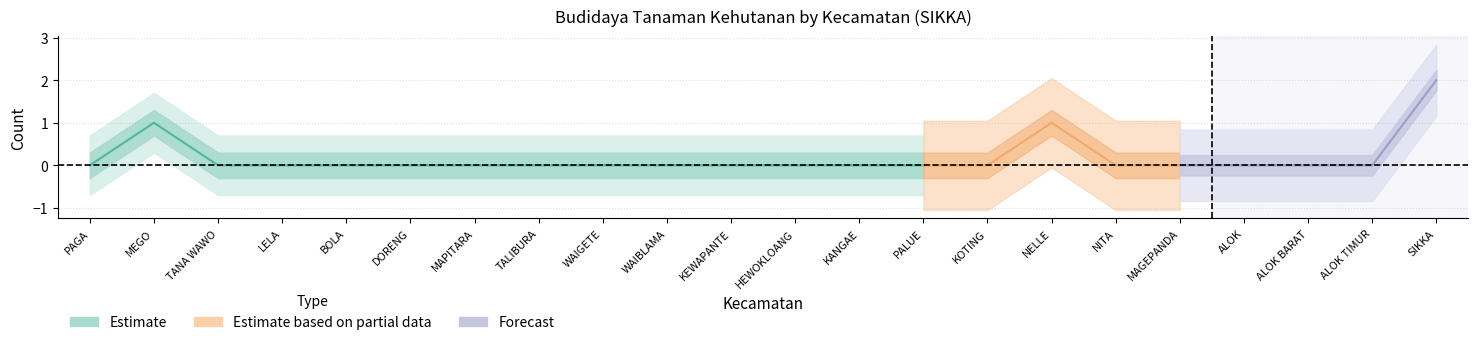

Reading right to left, what are all the values shown in this chart?

n_rtup_budidaya_tanaman_kehutanan: SIKKA=2	ALOK TIMUR=0	ALOK BARAT=0	ALOK=0	MAGEPANDA=0	NITA=0	NELLE=1	KOTING=0	PALUE=0	KANGAE=0	HEWOKLOANG=0	KEWAPANTE=0	WAIBLAMA=0	WAIGETE=0	TALIBURA=0	MAPITARA=0	DORENG=0	BOLA=0	LELA=0	TANA WAWO=0	MEGO=1	PAGA=0
n_utp_budidaya_tanaman_kehutanan: SIKKA=2	ALOK TIMUR=0	ALOK BARAT=0	ALOK=0	MAGEPANDA=0	NITA=0	NELLE=1	KOTING=0	PALUE=0	KANGAE=0	HEWOKLOANG=0	KEWAPANTE=0	WAIBLAMA=0	WAIGETE=0	TALIBURA=0	MAPITARA=0	DORENG=0	BOLA=0	LELA=0	TANA WAWO=0	MEGO=1	PAGA=0